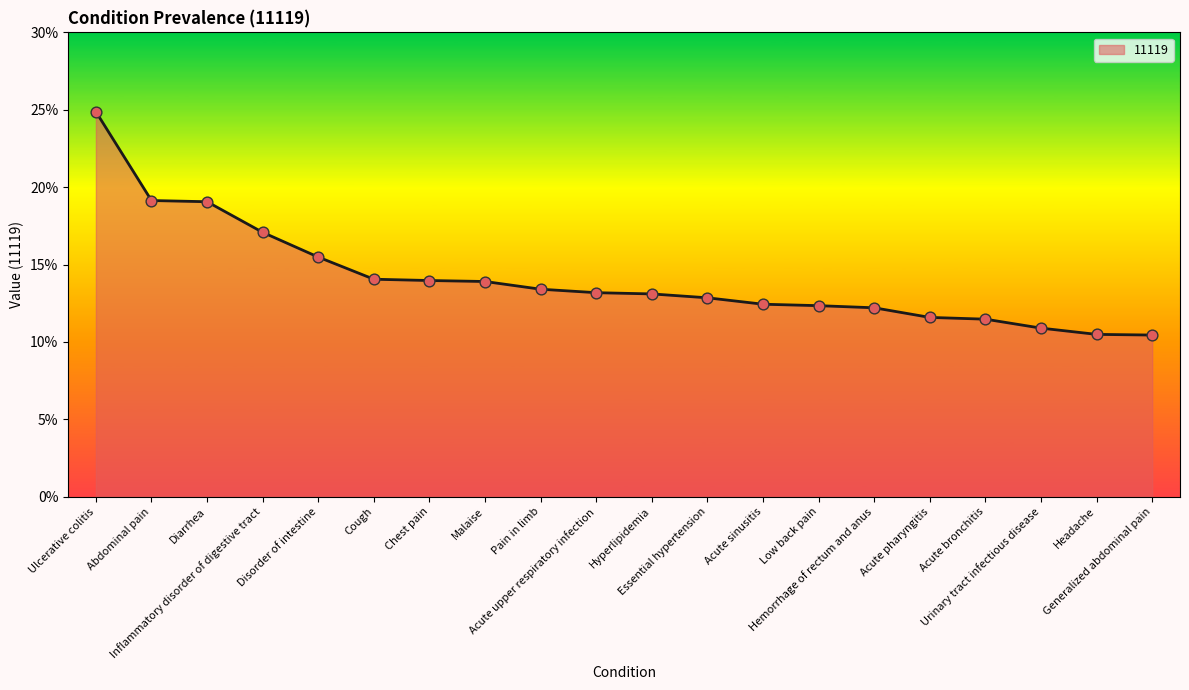

Which has a higher value, Urinary tract infectious disease or Essential hypertension?

Essential hypertension